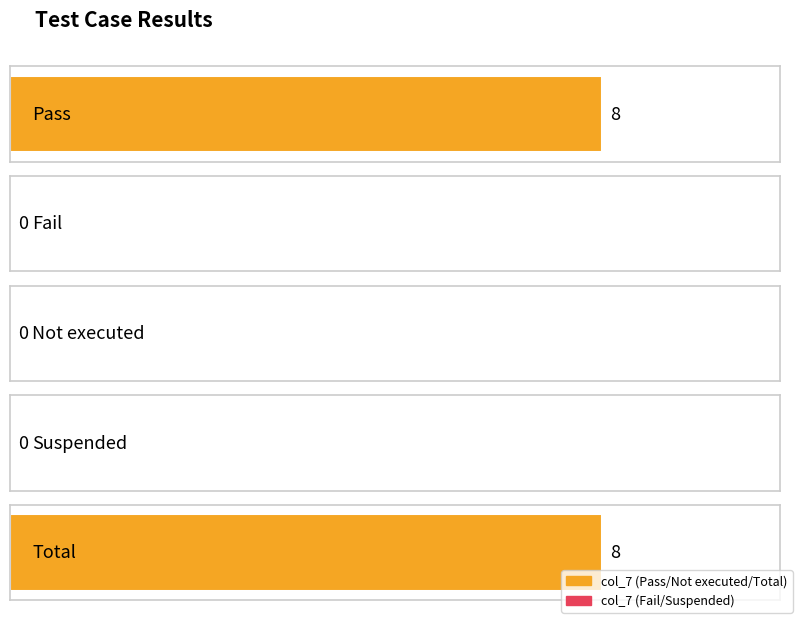

Reading left to right, transcribe all the data shown in this chart.

8	0	0	0	8